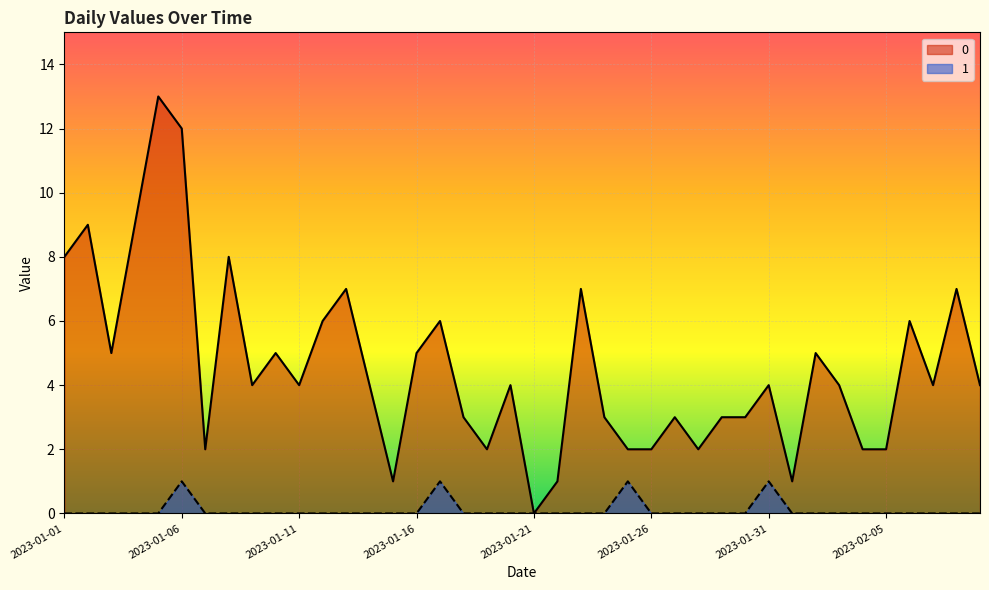

True or false: 0 and 1 intersect in this chart.

False